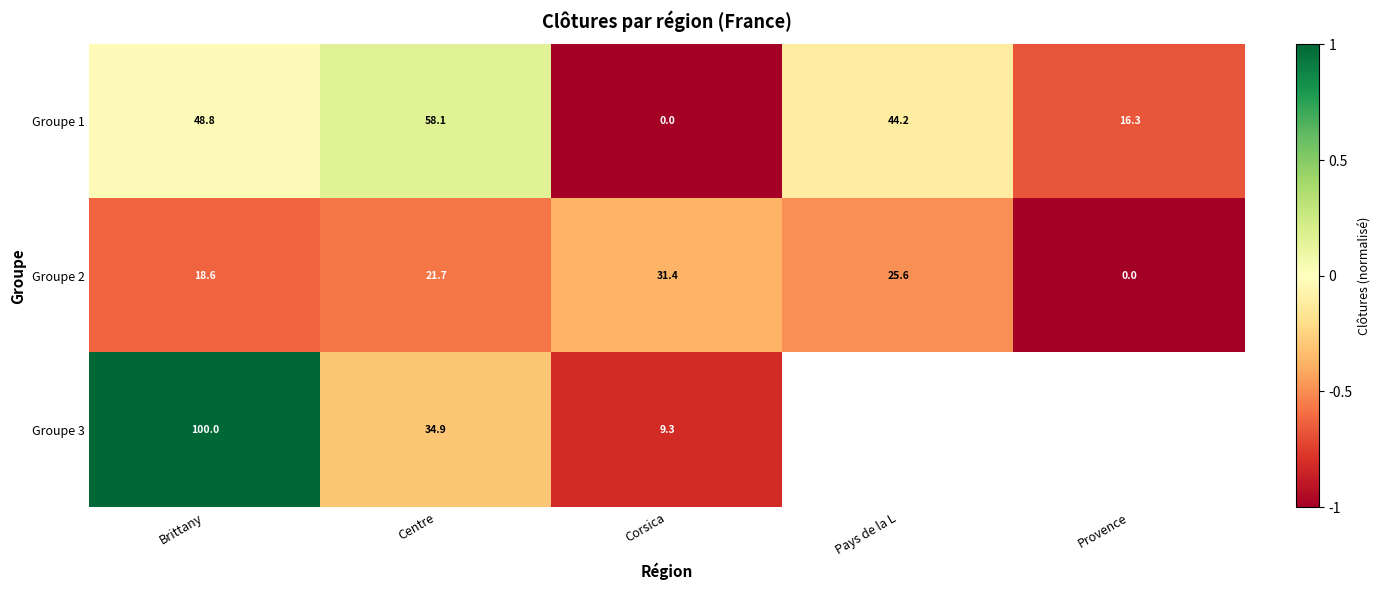

At which label does Groupe 1 reach its minimum?

Corsica